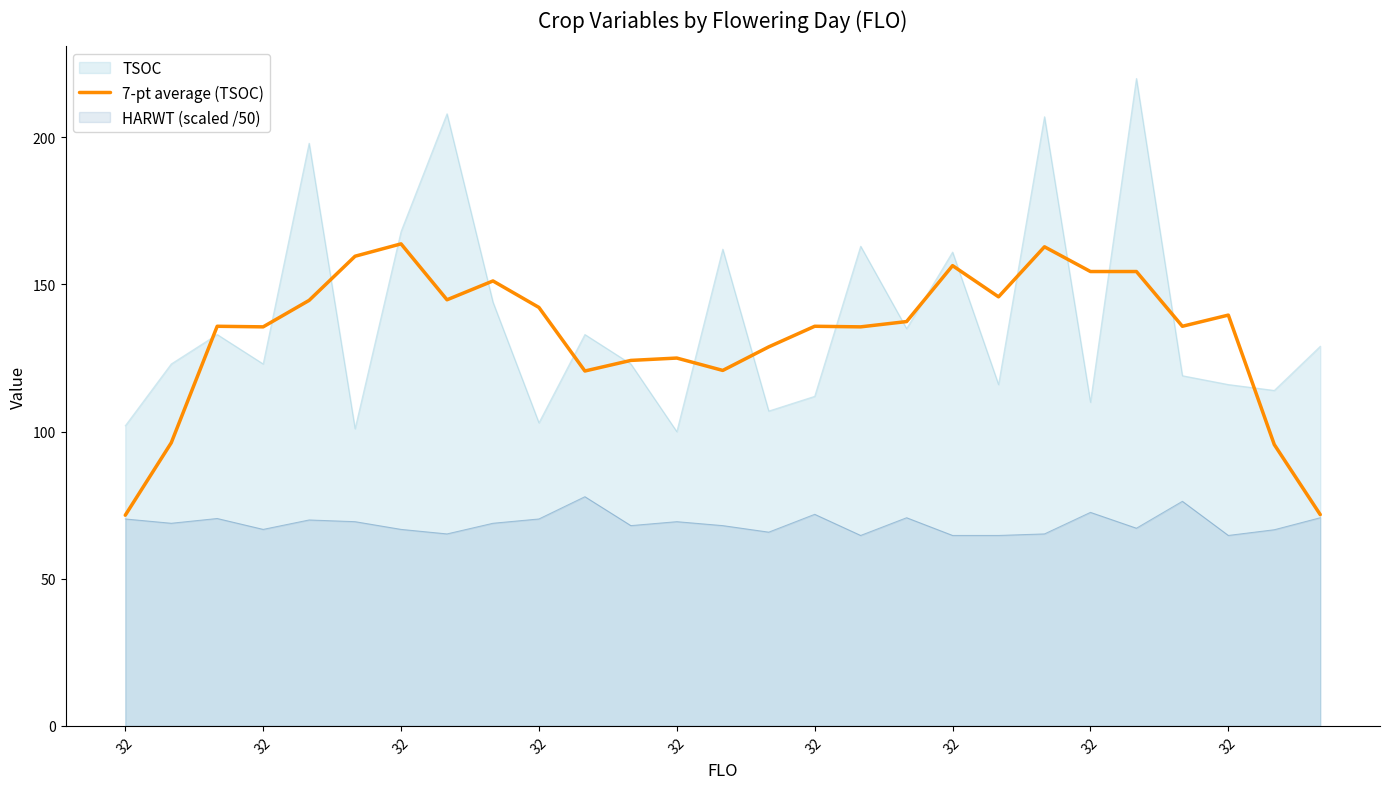

At which category does the chart reach its peak across all series?

32